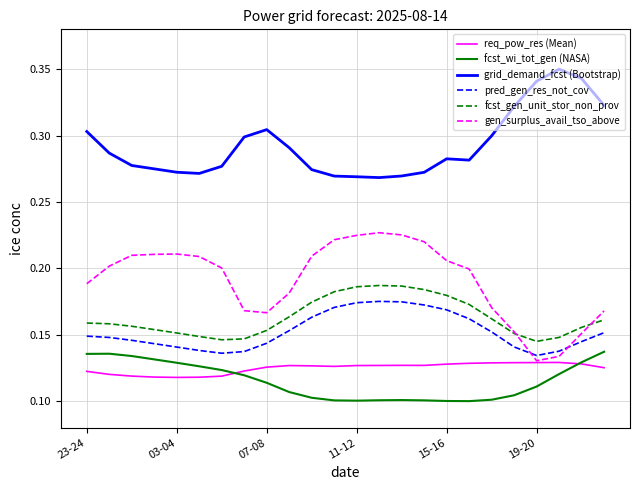

True or false: pred_gen_res_not_cov and grid_demand_fcst (Bootstrap) cross at least once.

False